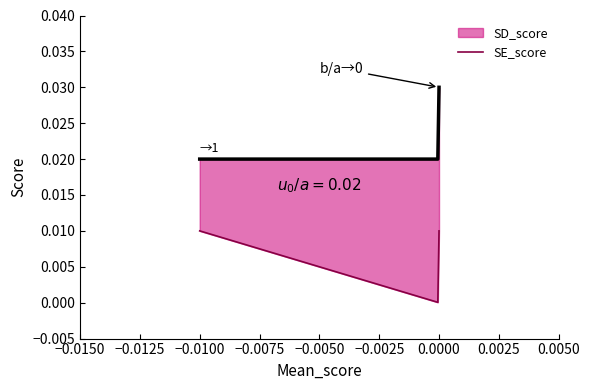

Rank the series at -0.01 from highest to lowest value.

SD_score, SE_score